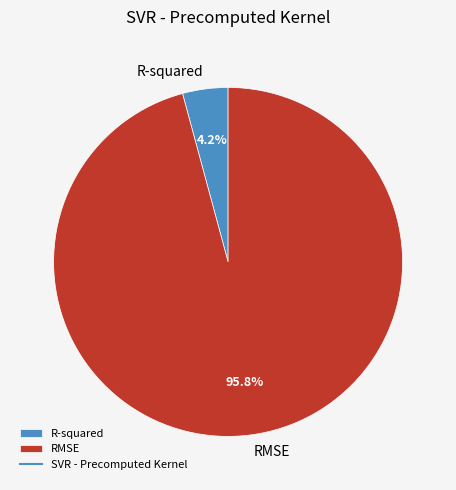

What is the total percentage of R-squared and RMSE?

100.0%